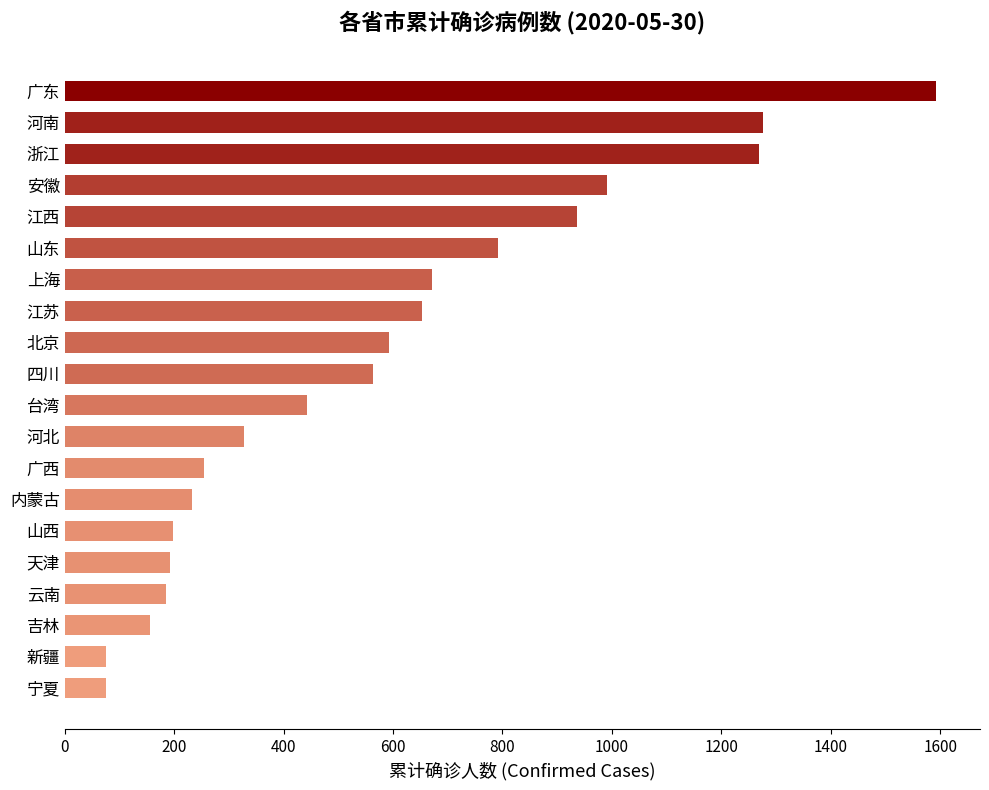

The chart shows a value of 564 at 四川. True or false?

True